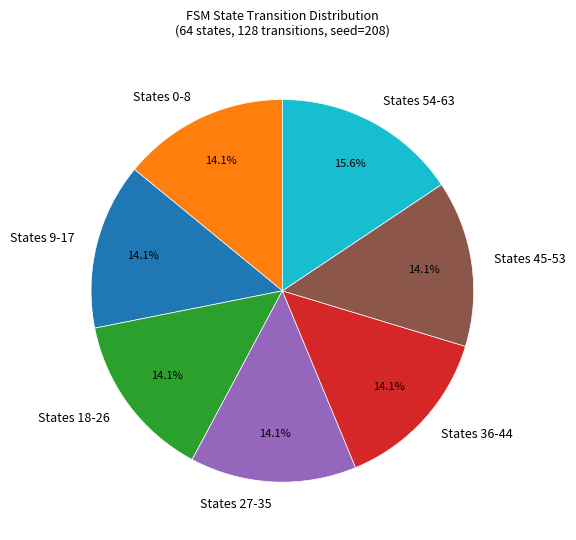

Between States 54-63 and States 45-53, which is larger?

States 54-63